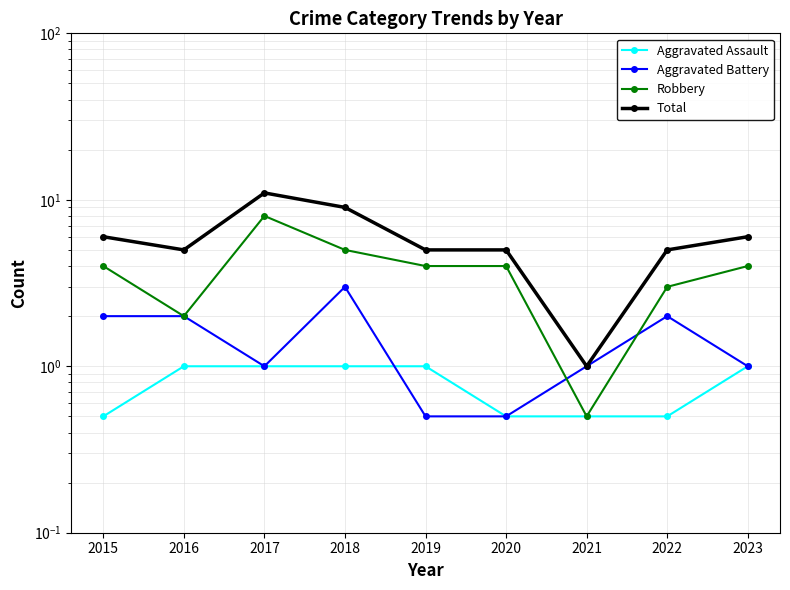

True or false: Total and Aggravated Battery cross at least once.

False